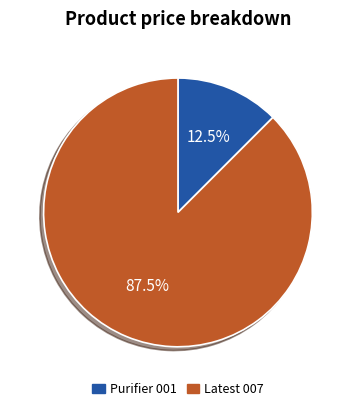

Do Purifier 001 and Latest 007 together represent more than half of the pie?

Yes